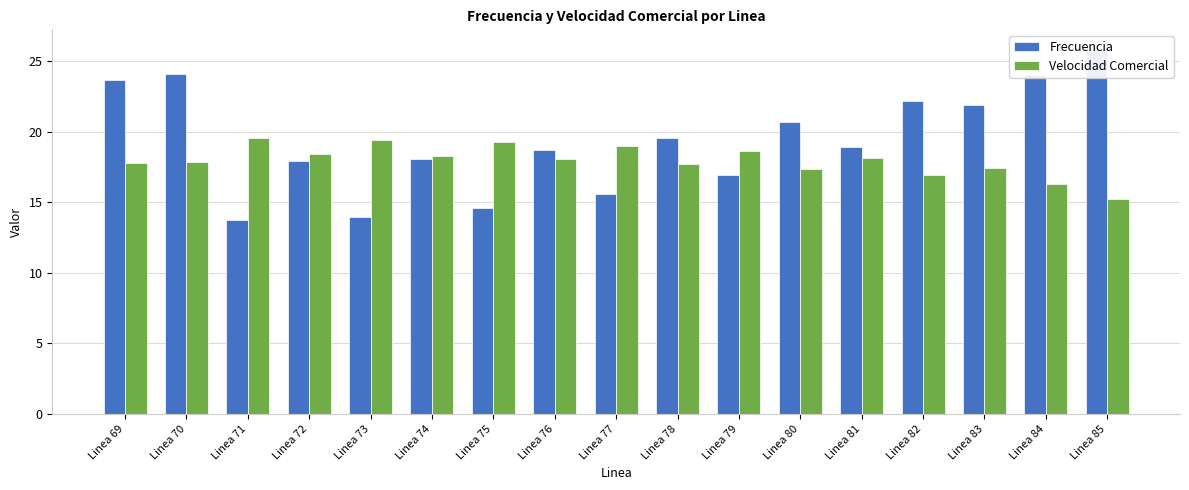

At which label is Velocidad Comercial closest to 17?

Linea 82